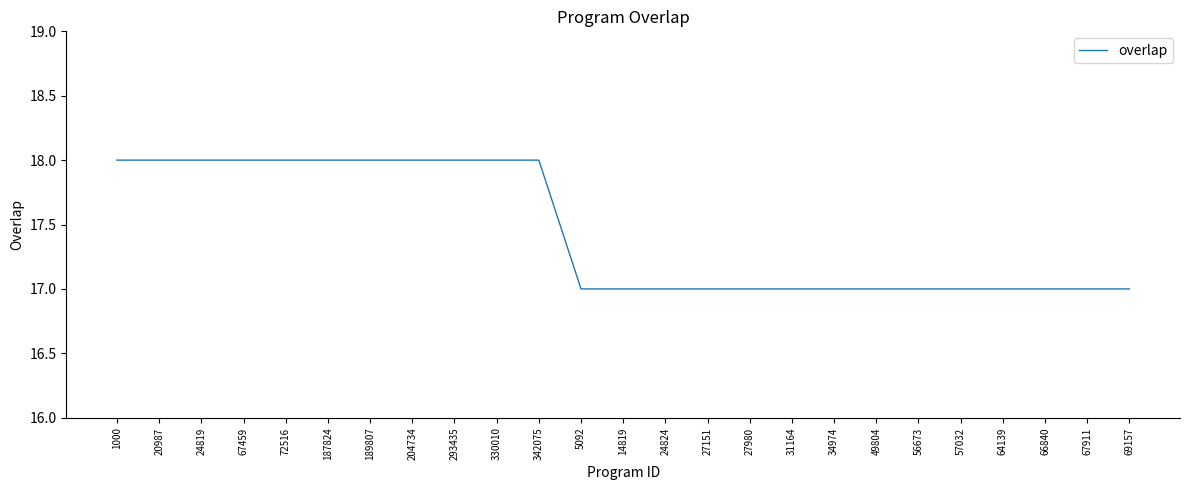

What position from the left is 20987?

2